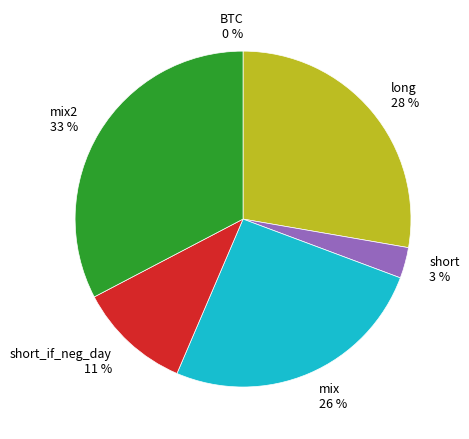

What percentage is NOT represented by short_if_neg_day?

89.1%